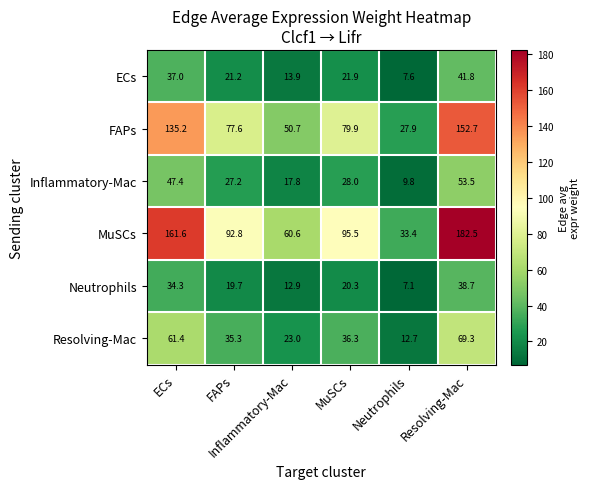

What is the maximum value shown in the chart?

182.5